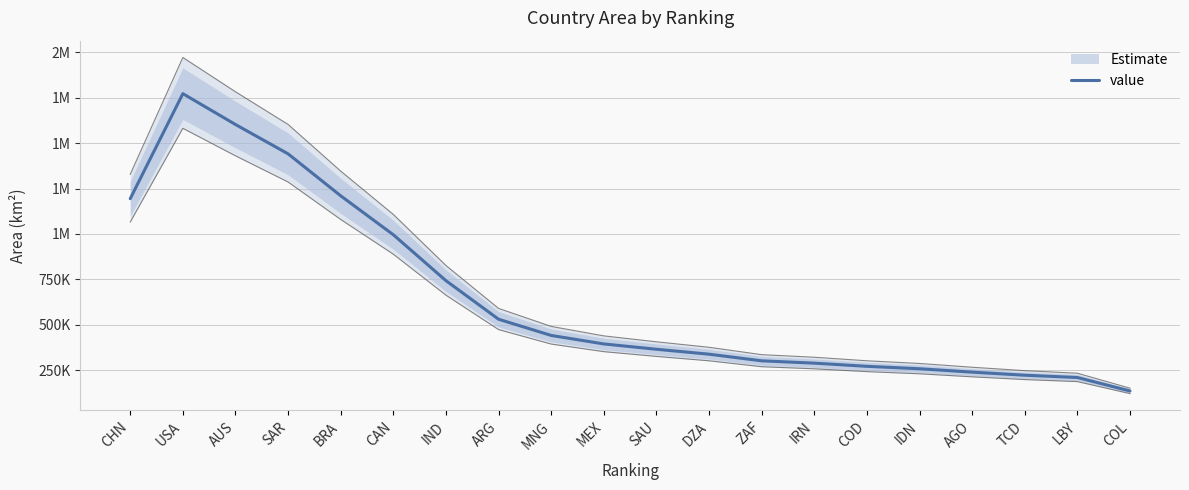

Approximately how many times larger is the value at CHN compared to IND?

1.6